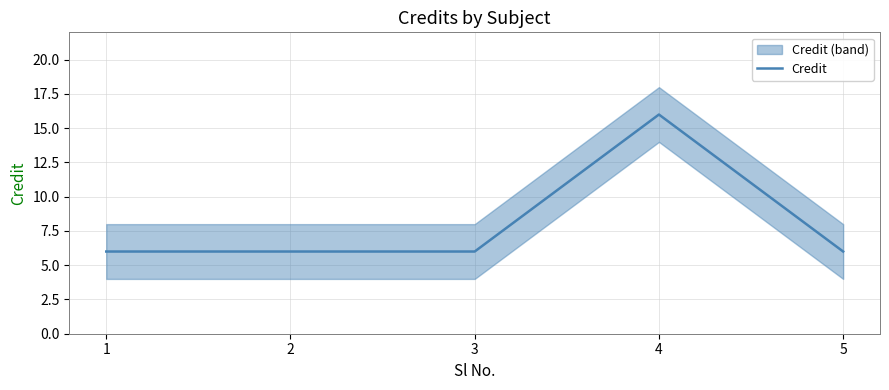

Reading right to left, transcribe all the data shown in this chart.

5=6	4=16	3=6	2=6	1=6